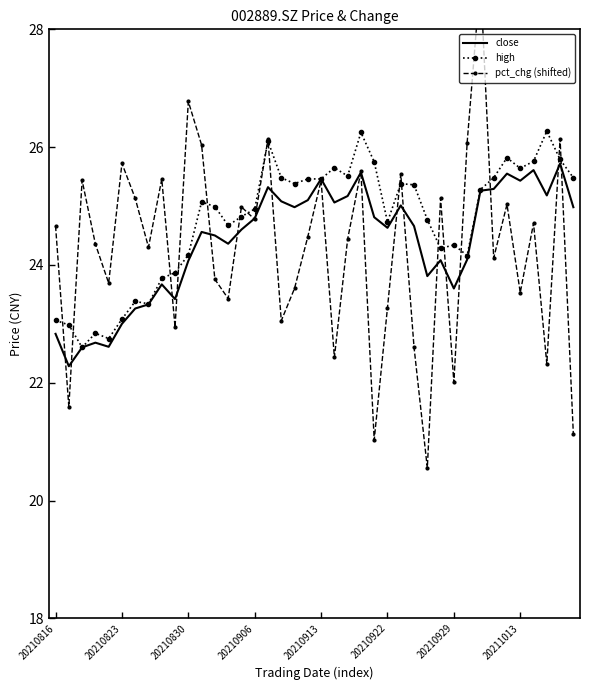

The close series shows 9.4 at 20210929. True or false?

False